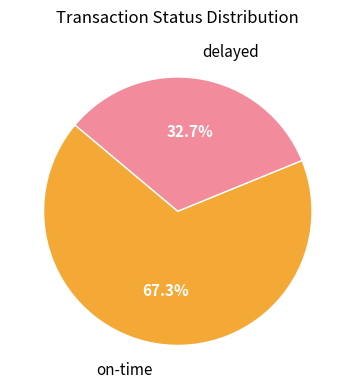

How many slices are in this pie chart?

2